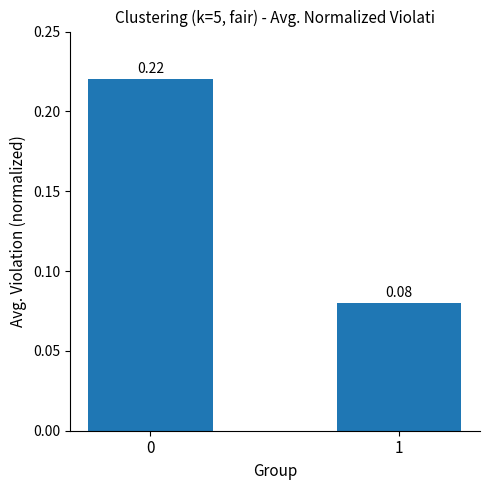

What is the sum of all values?

0.3